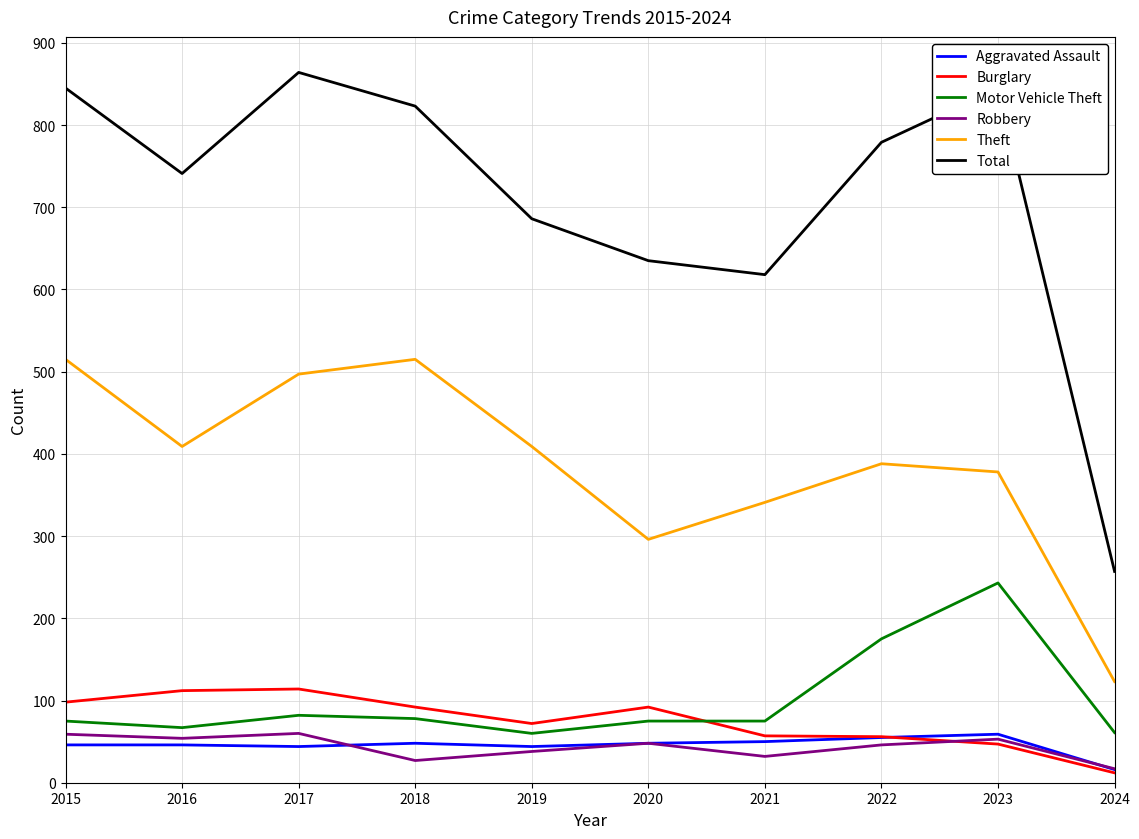

What is the maximum value for Robbery?

60